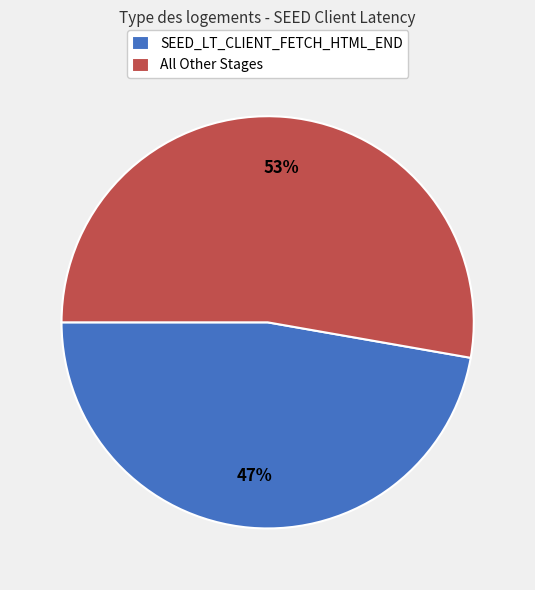

What is the majority slice?

All Other Stages